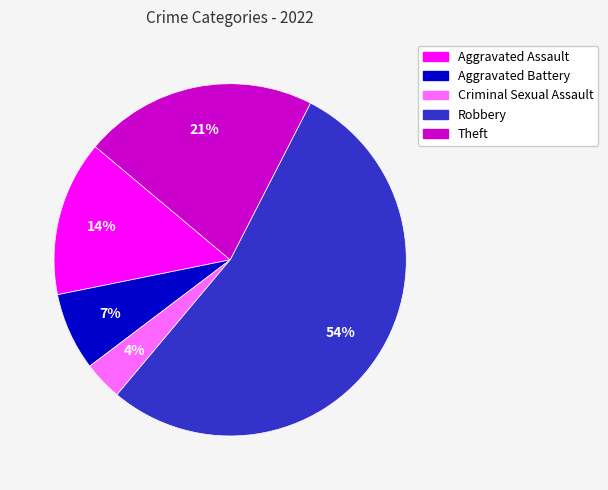

True or false: Aggravated Battery accounts for 16% of the total.

False